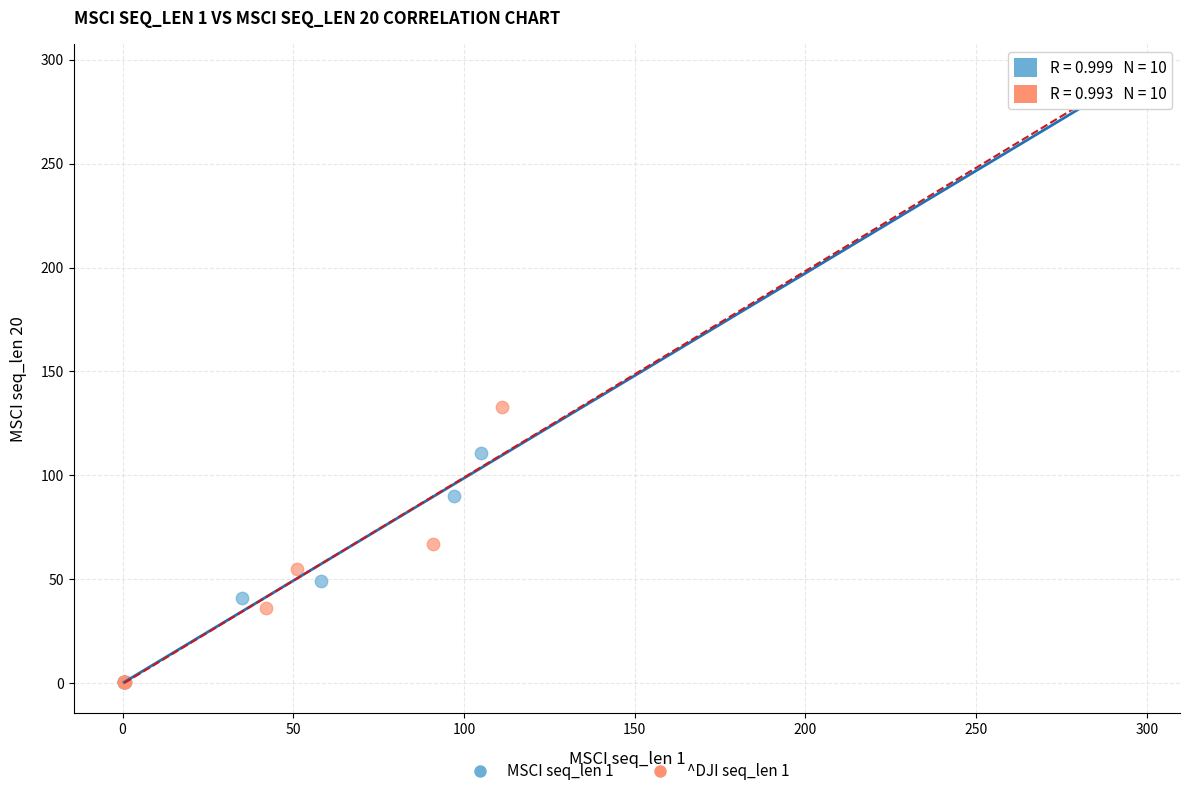

Which series has the widest spread of Y values?

MSCI seq_len 1